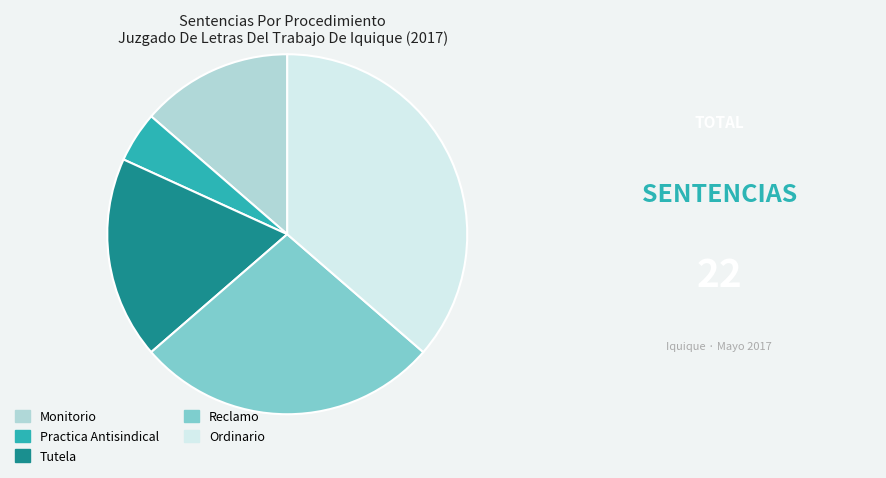

What is the largest slice in the pie chart?

Ordinario